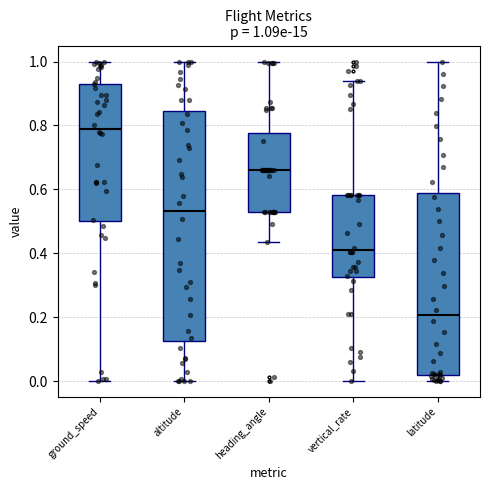

Comparing the boxes themselves (not the whiskers), which one is the tallest?

altitude